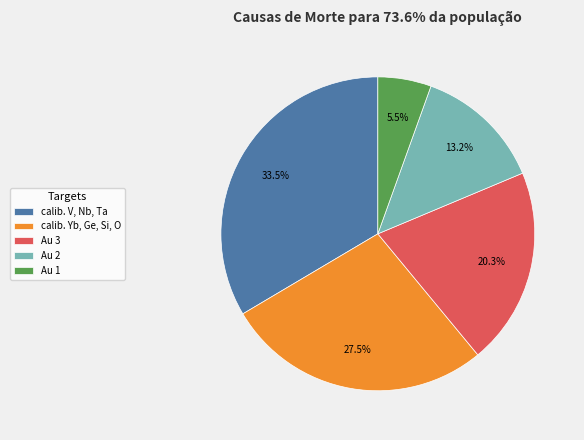

What is the smallest slice in the pie chart?

Au 1